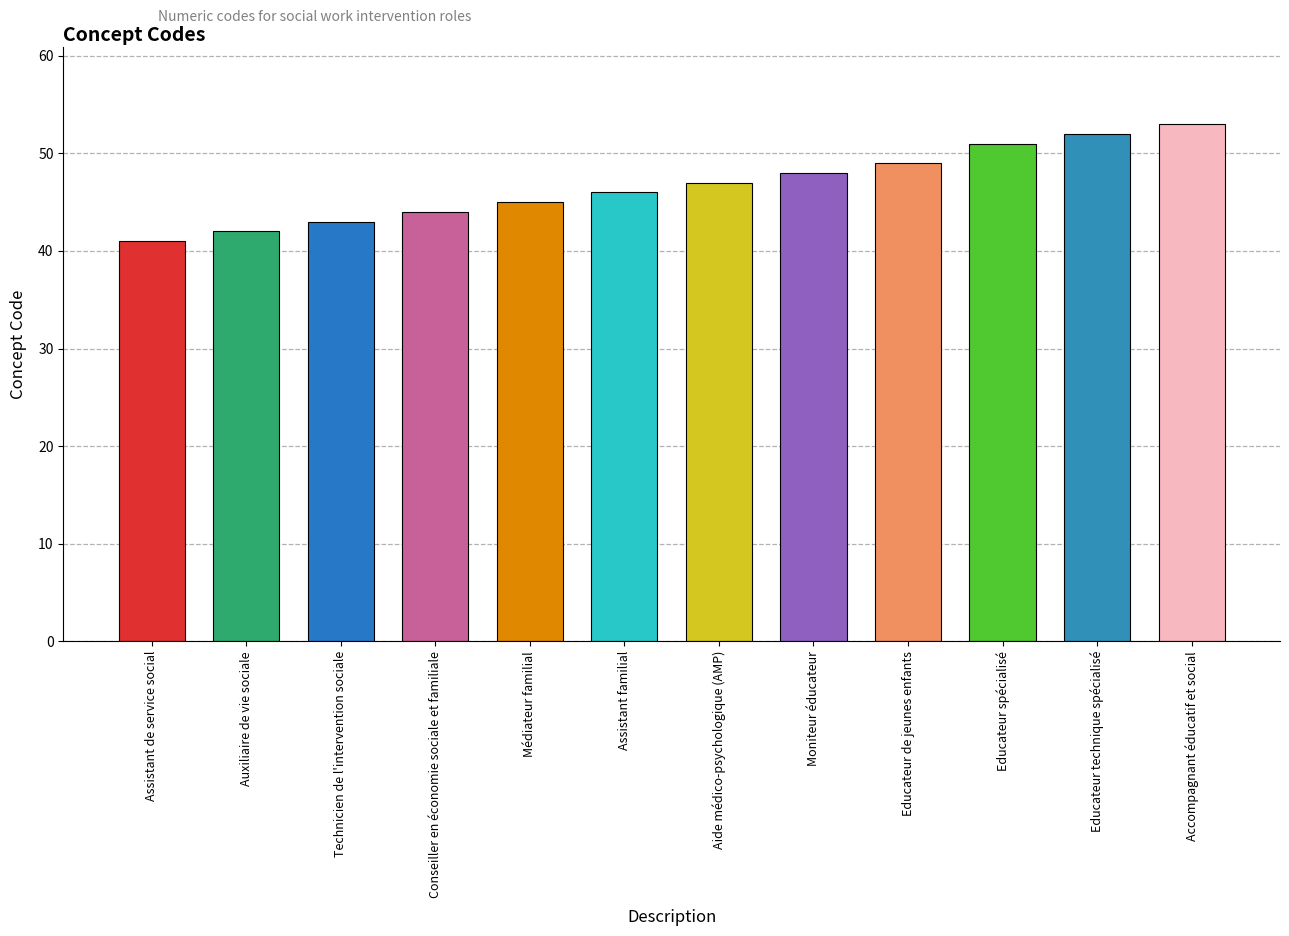

What is the smallest value displayed?

41